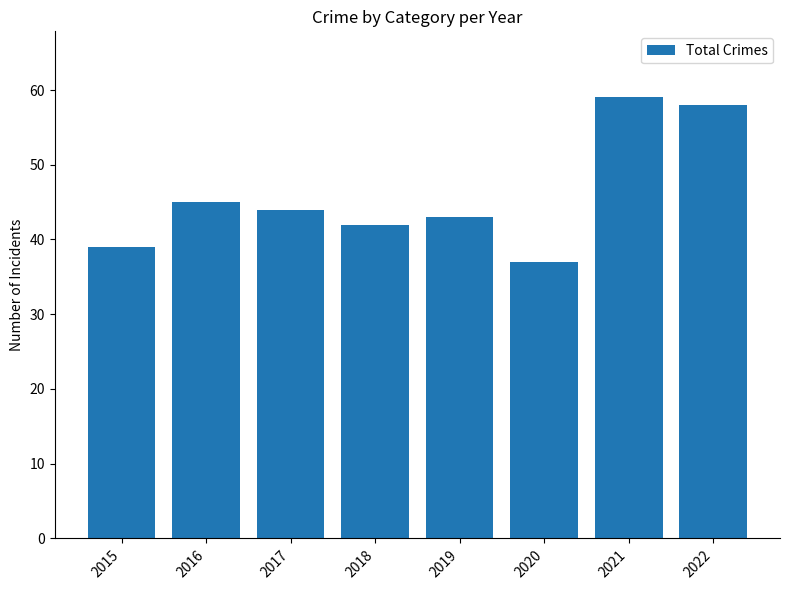

What is the smallest value displayed?

37